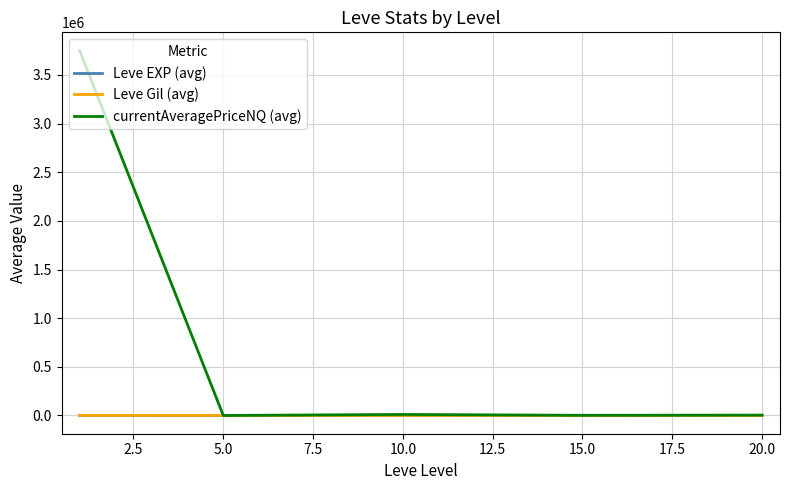

What is the difference between the maximum and minimum values in the currentAveragePriceNQ (avg) series?

3750208.8